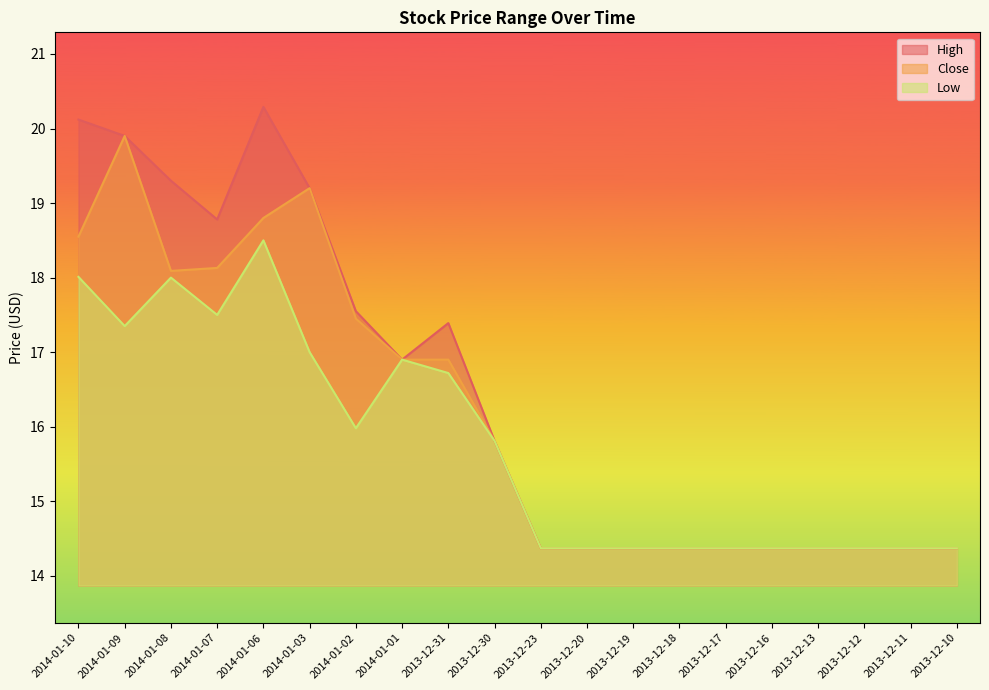

What is the maximum value shown in the chart?

20.3